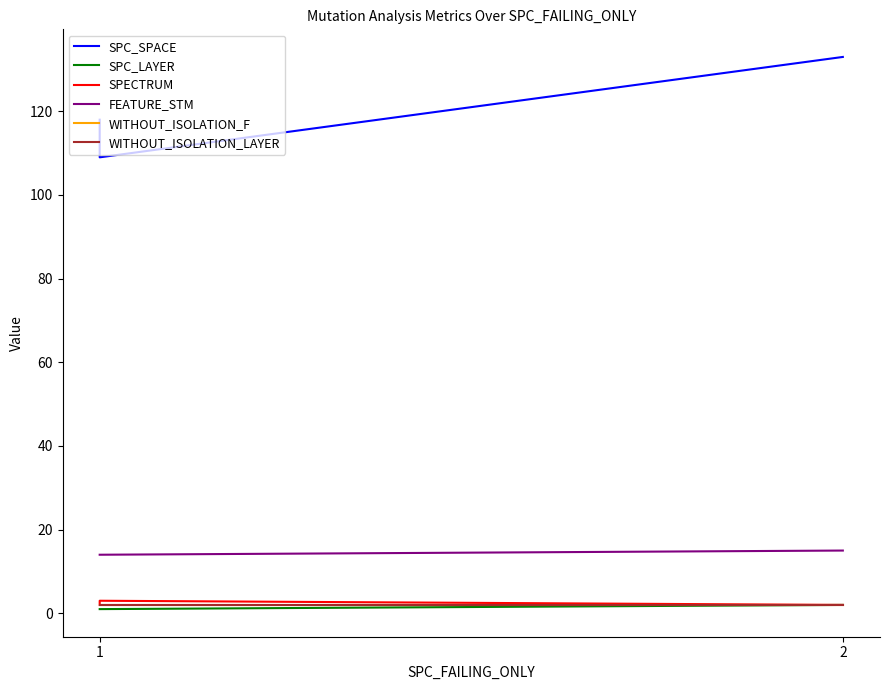

At which label does WITHOUT_ISOLATION_F reach its peak?

1